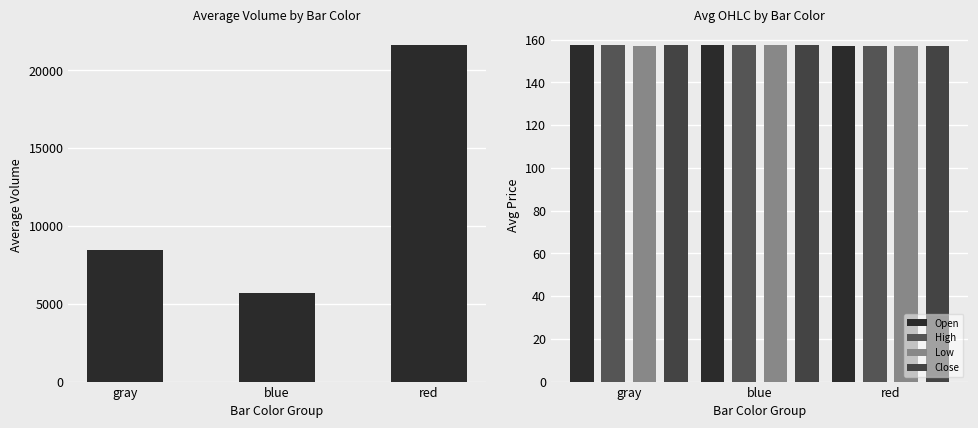

True or false: Close has a value of 56.2 at red.

False